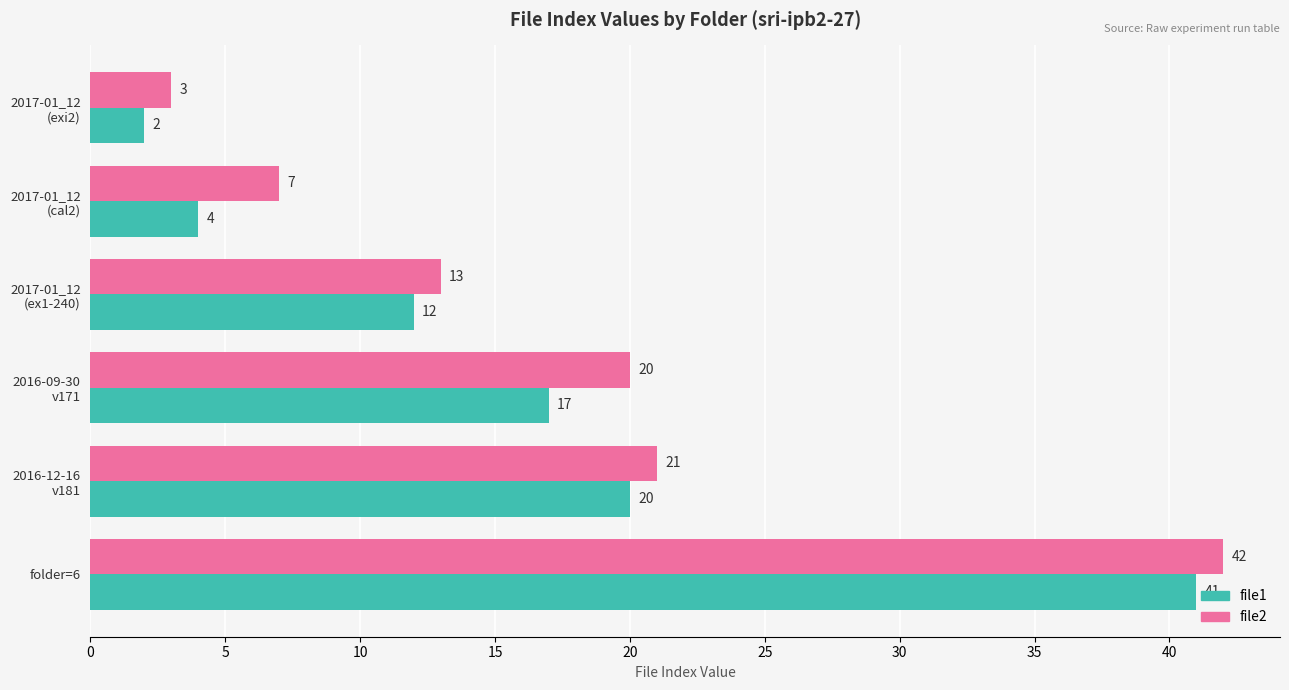

What value does the file1 series have at folder=6, to the nearest 5?

40